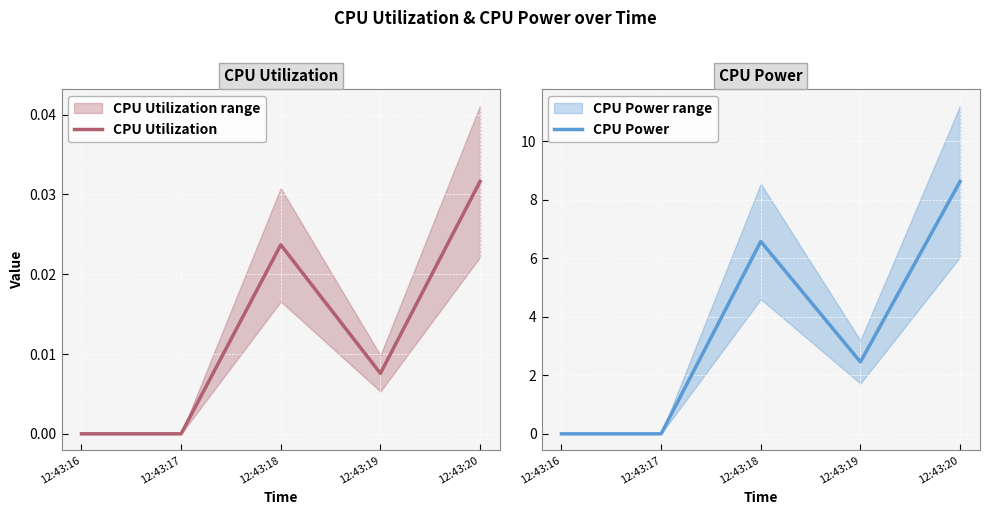

The CPU Power series shows 13.0 at 12:43:20. True or false?

False